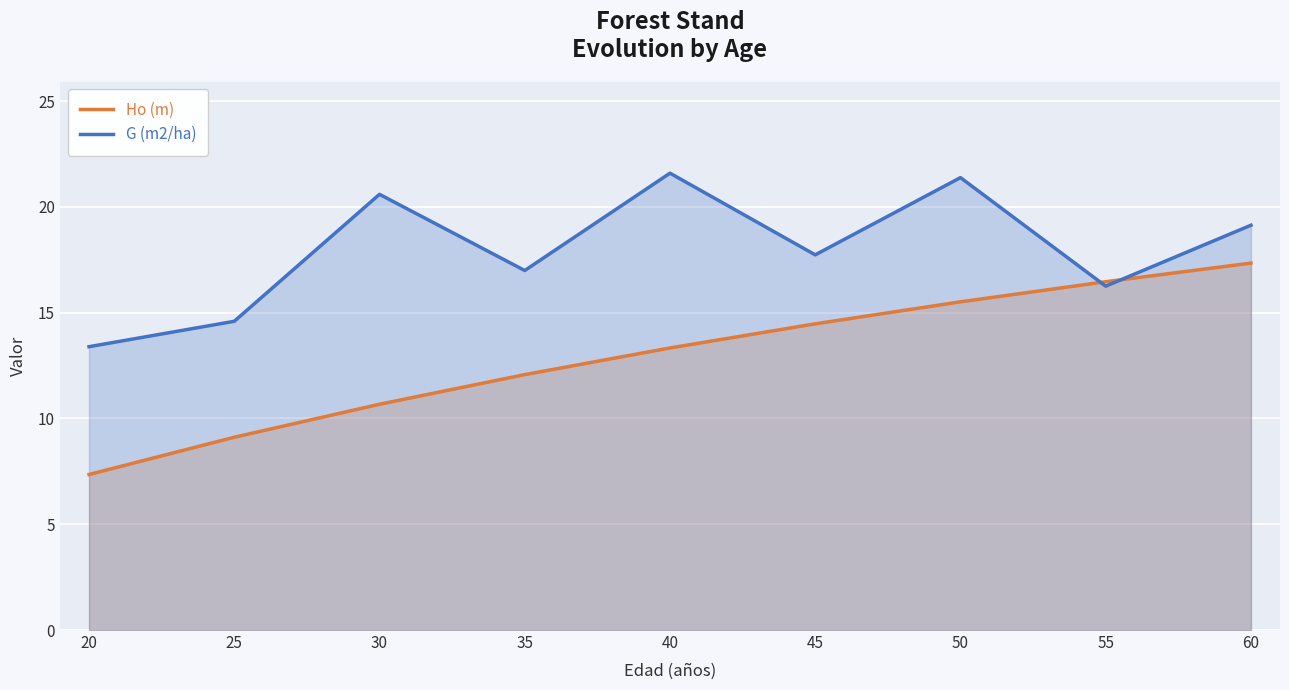

Is the value of G (m2/ha) at 25 greater than the value of Ho (m) at 60?

No